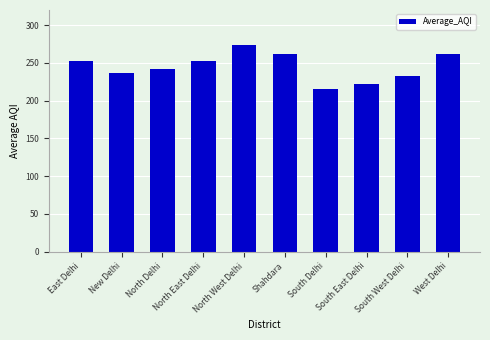

What is the difference between the maximum and minimum values?

57.7